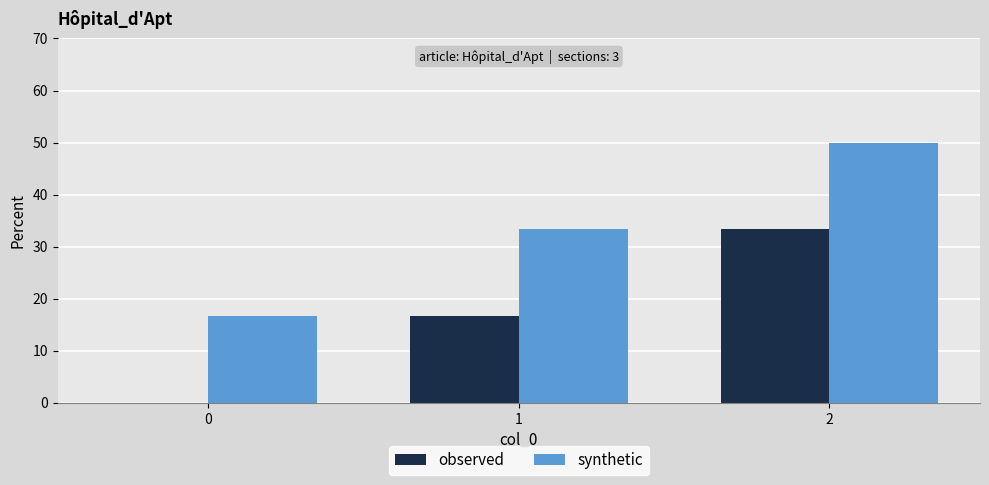

Are the bars horizontal?

No